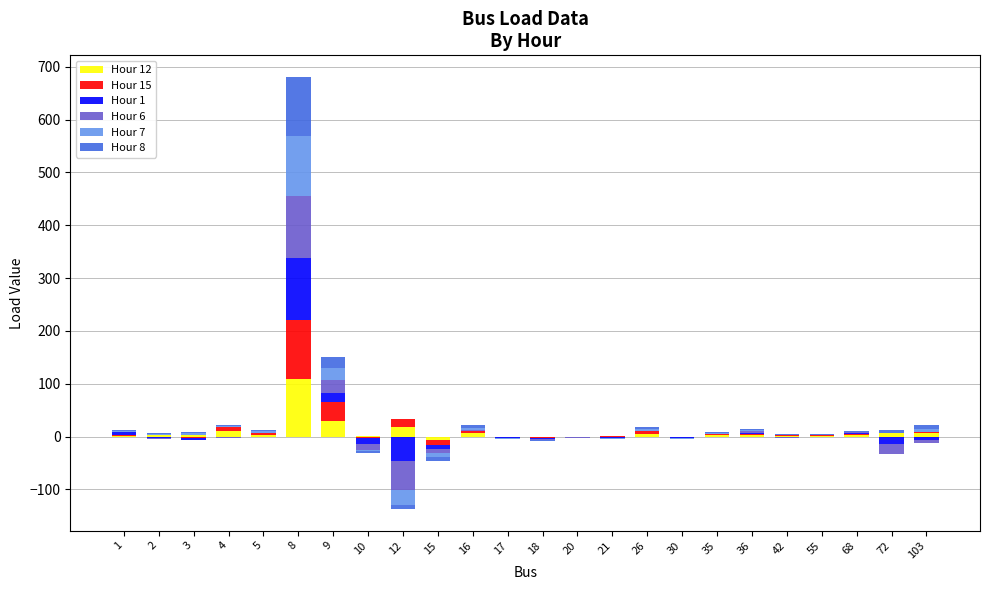

How many bars are there in each group?

6